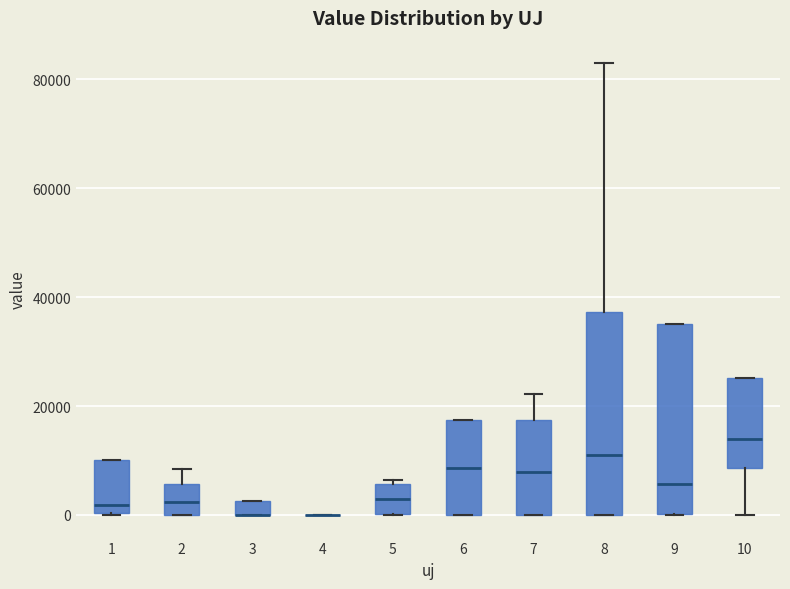

Where does the upper whisker of the box at x = 7 end on the y-axis? The values are not printed on the chart, so give them approximately, as read against the axis.

22000